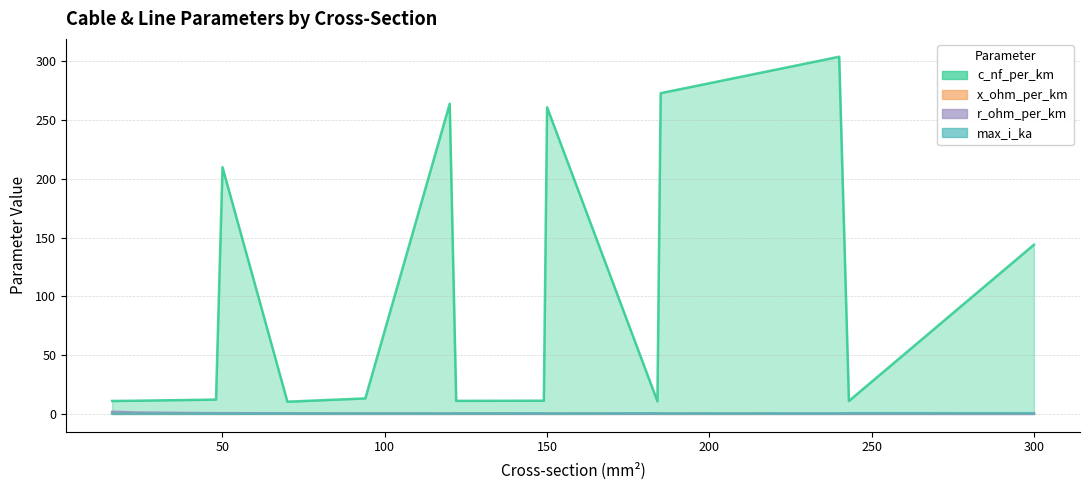

What is the highest value of the x_ohm_per_km series?

0.3